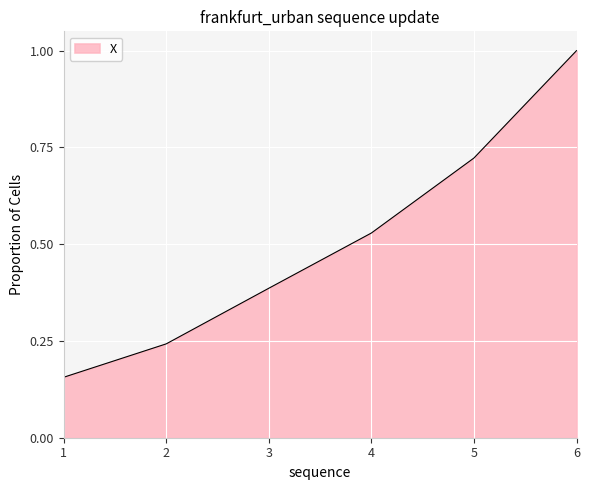

What is the difference between the values at 6 and 2?

0.8